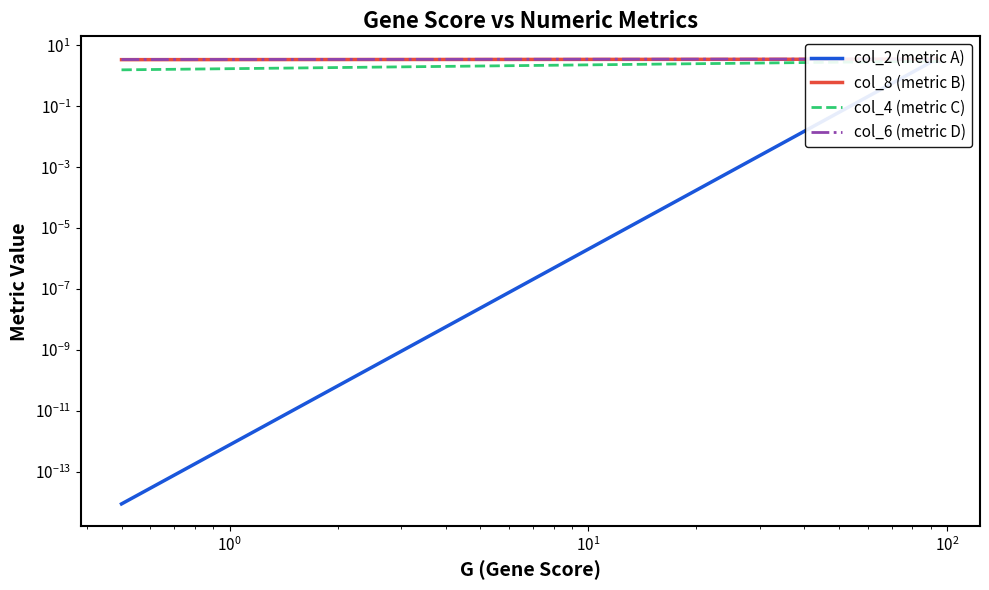

True or false: col_4 (metric C) and col_6 (metric D) intersect in this chart.

False